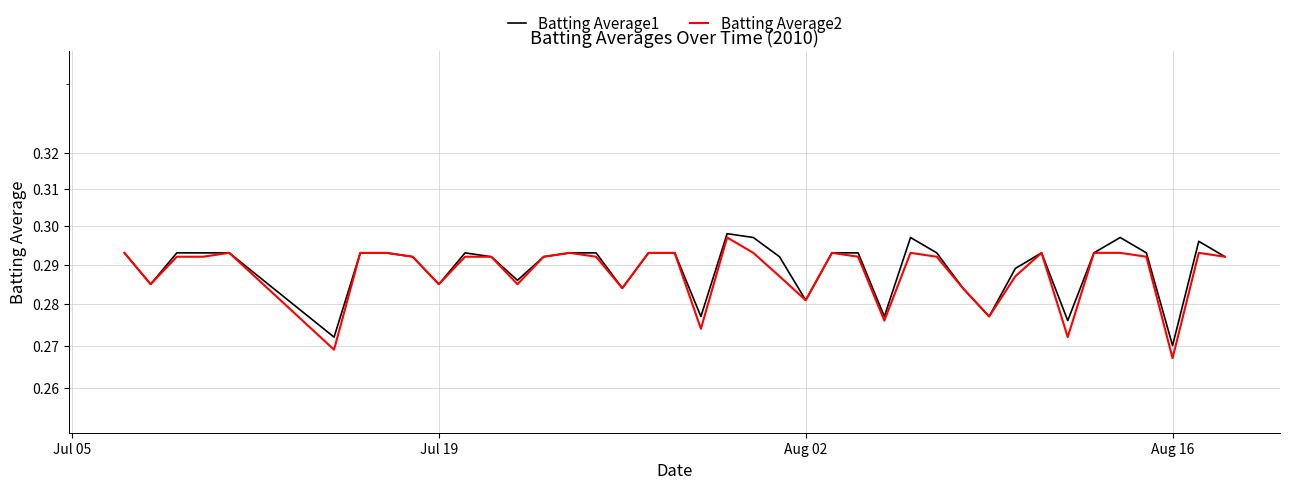

Which series has the widest spread of values?

Batting Average2